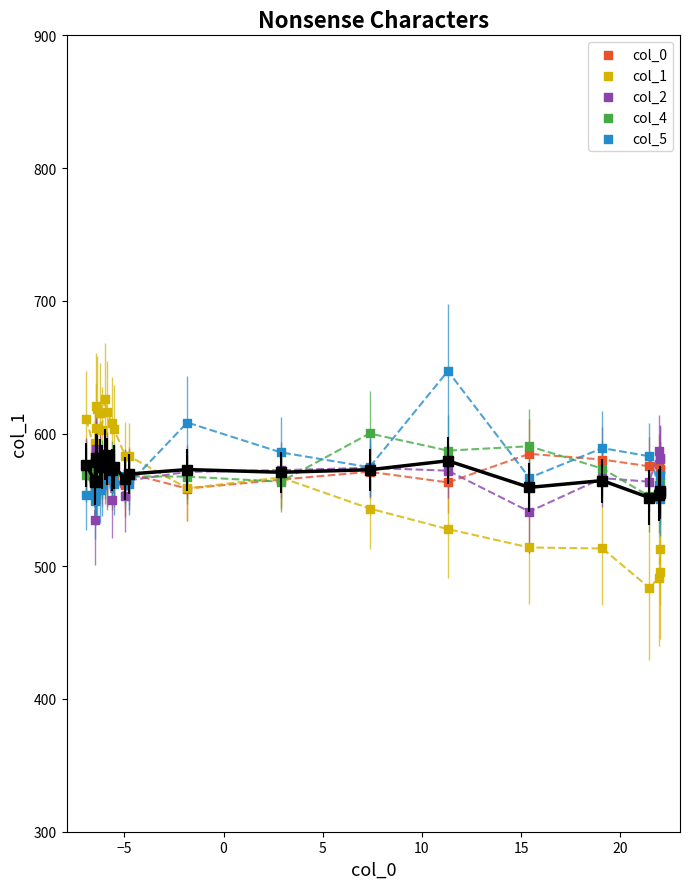

Which series reaches the maximum Y coordinate?

col_5